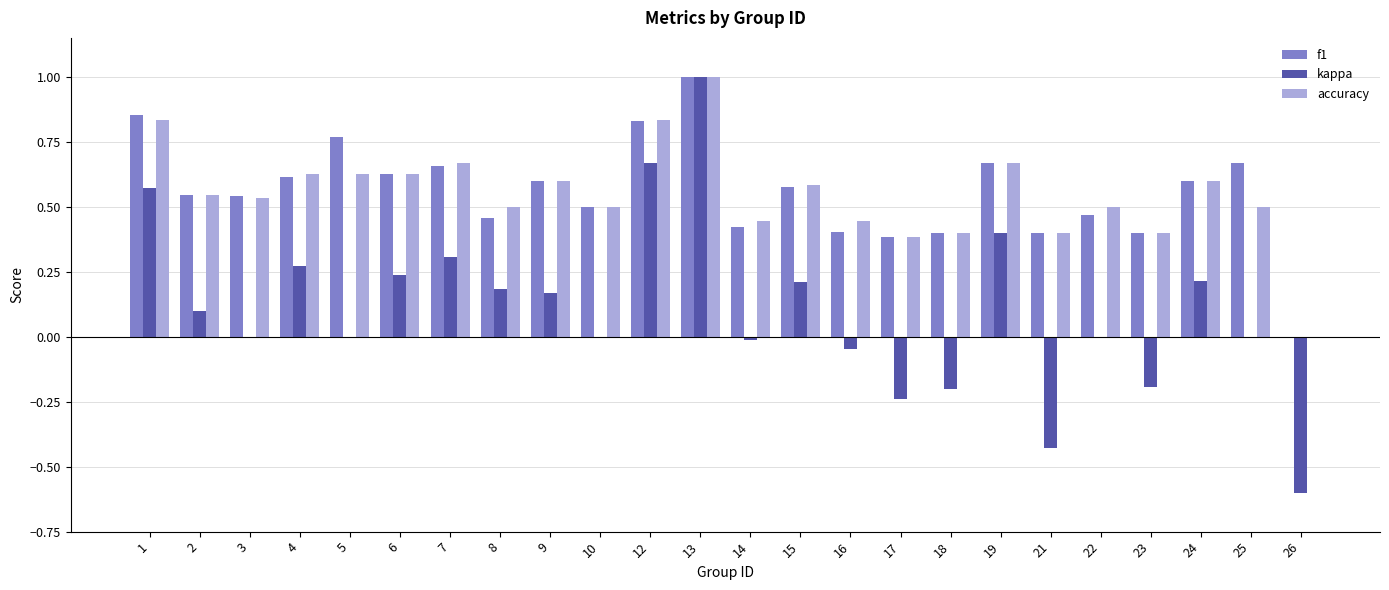

What is the sum of all f1 values?

13.4